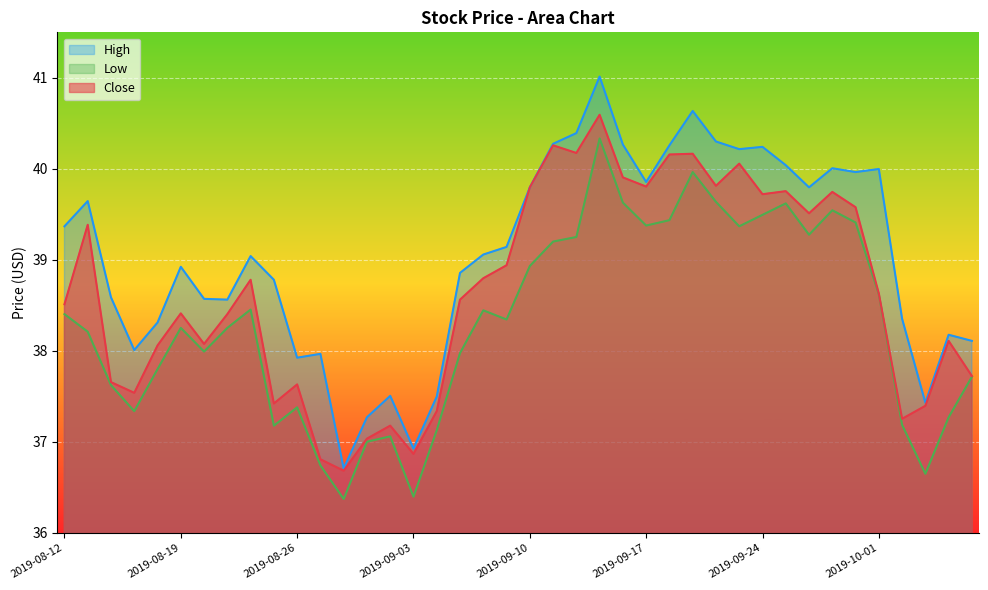

Count the number of data series in this chart.

3